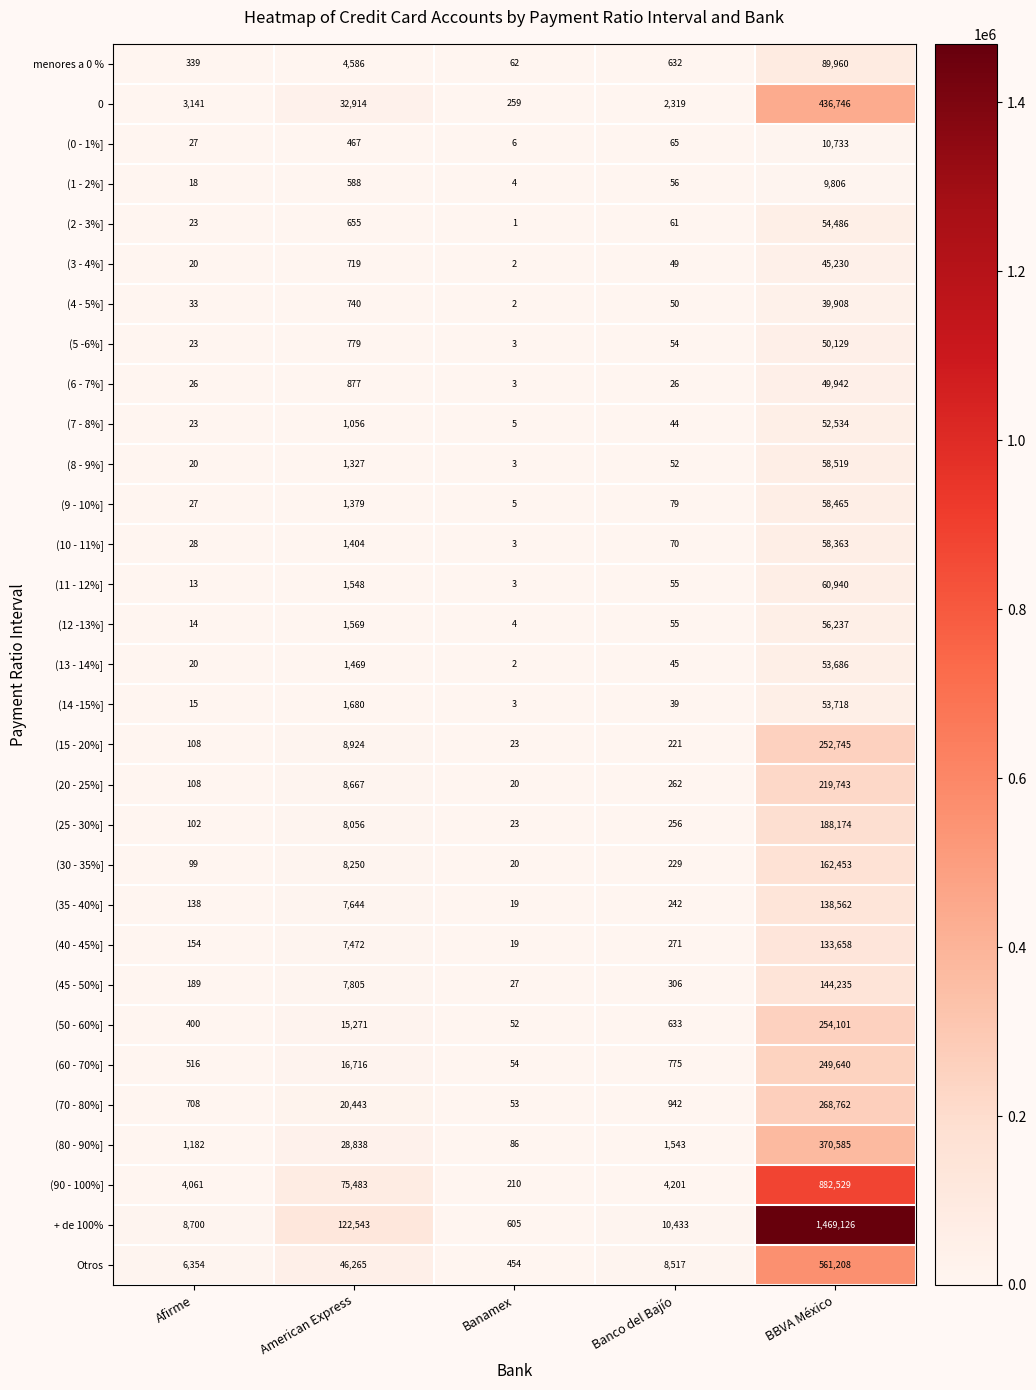

How many series are shown in this chart?

31